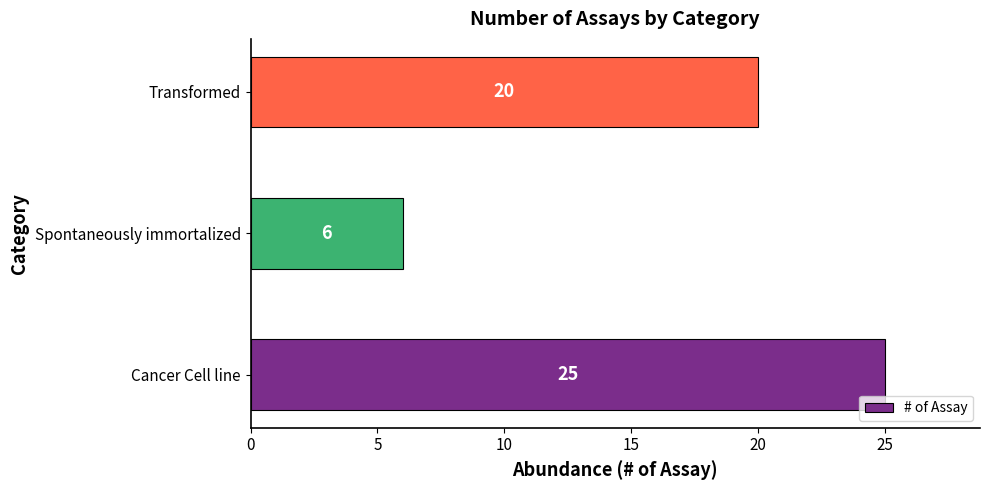

List the labels in order of value, smallest first.

Spontaneously immortalized, Transformed, Cancer Cell line